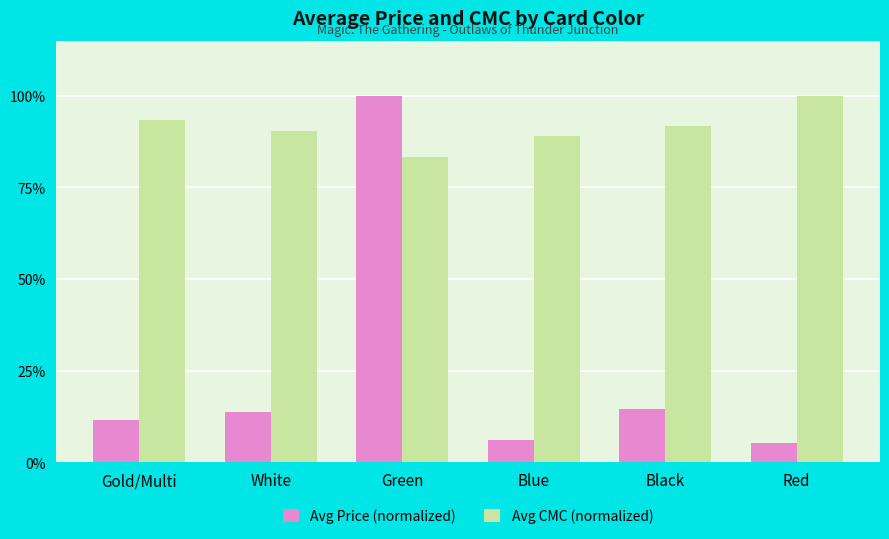

At Blue, list the series in order from smallest to largest.

Avg Price (normalized), Avg CMC (normalized)